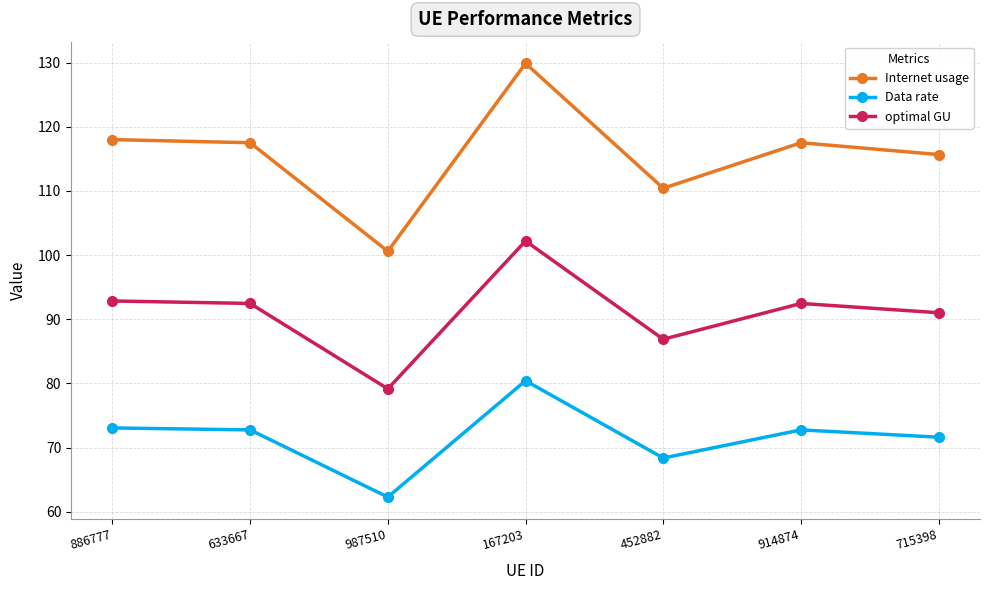

List the series in order of their overall mean, highest first.

Internet usage, optimal GU, Data rate